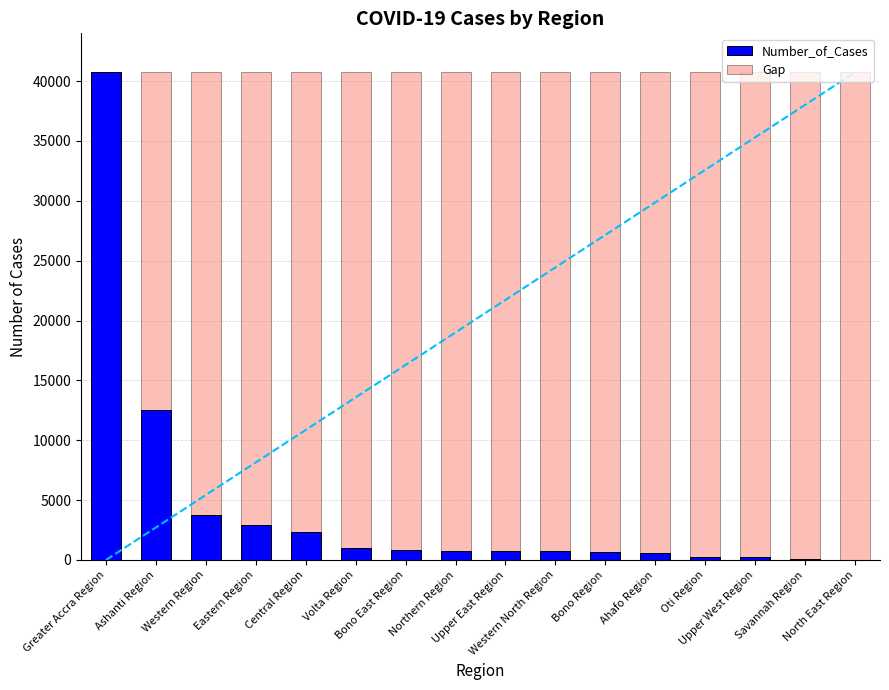

What is the change in value from Savannah Region to North East Region?

-31